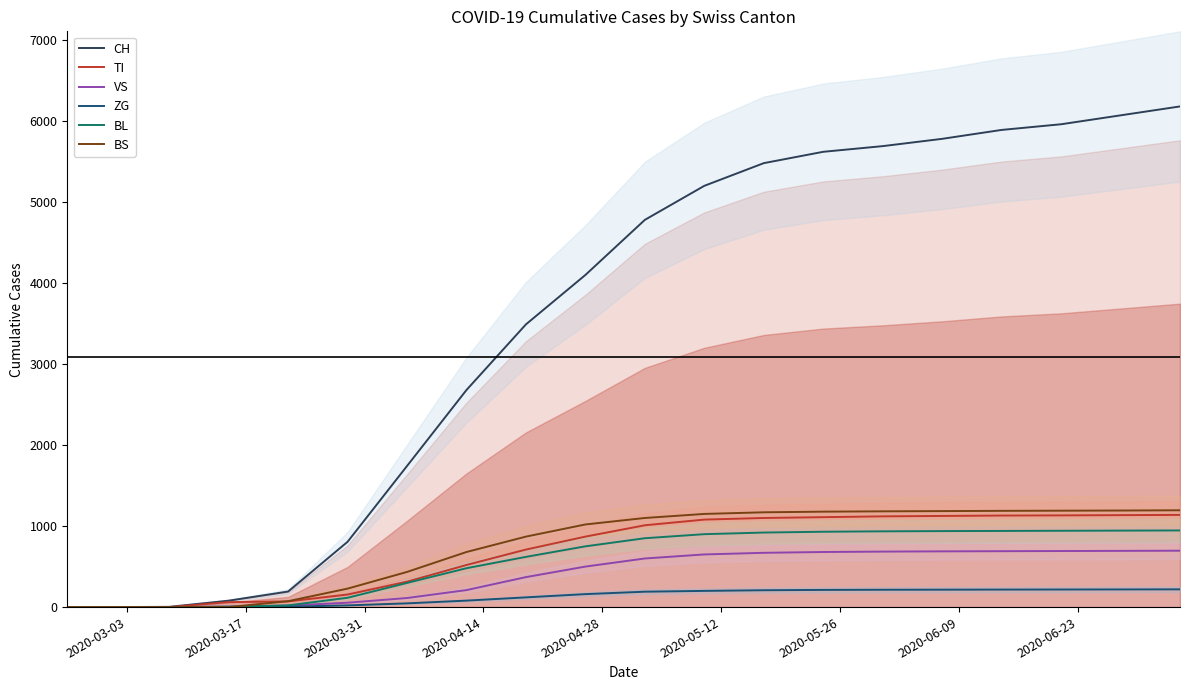

The value of ZG at 19 is 343. True or false?

False